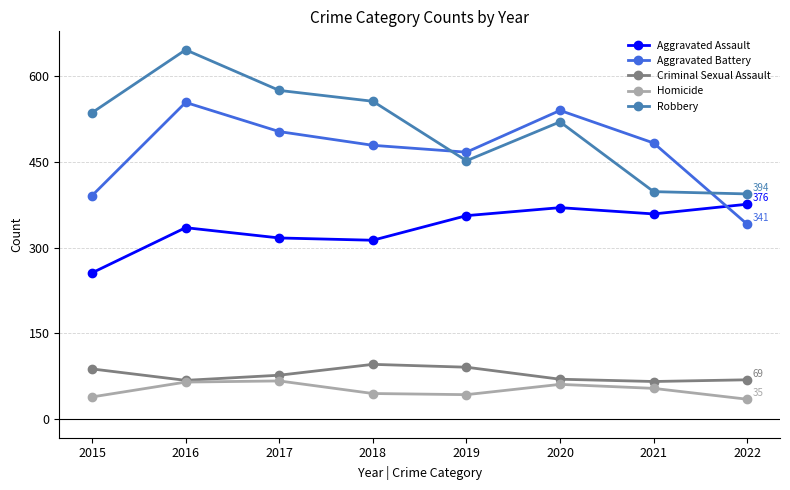

How many lines are shown in the chart?

5